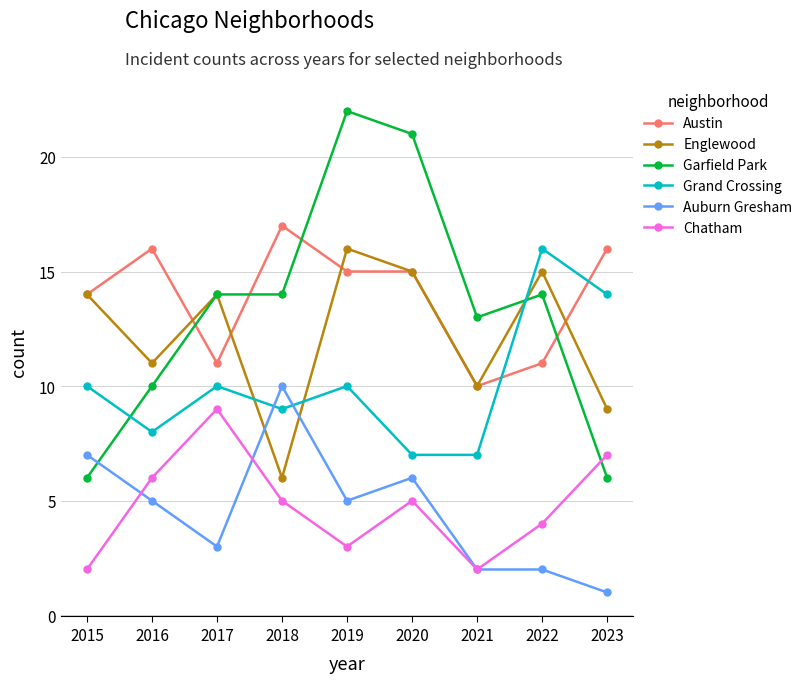

Reading right to left, extract all data points from this chart.

Austin: 16	11	10	15	15	17	11	16	14
Englewood: 9	15	10	15	16	6	14	11	14
Garfield Park: 6	14	13	21	22	14	14	10	6
Grand Crossing: 14	16	7	7	10	9	10	8	10
Auburn Gresham: 1	2	2	6	5	10	3	5	7
Chatham: 7	4	2	5	3	5	9	6	2